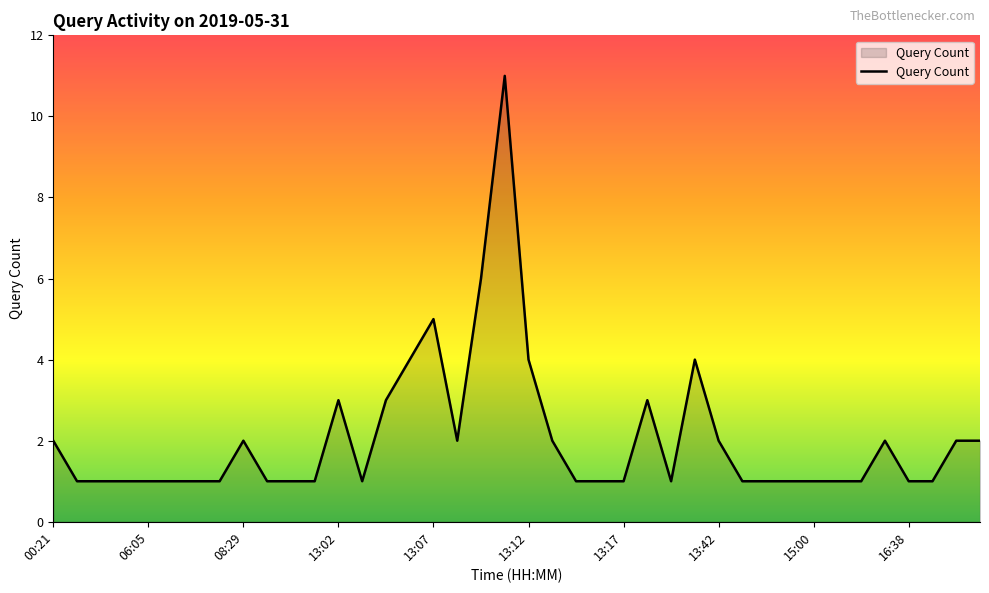

What is the difference between the maximum and minimum values?

10